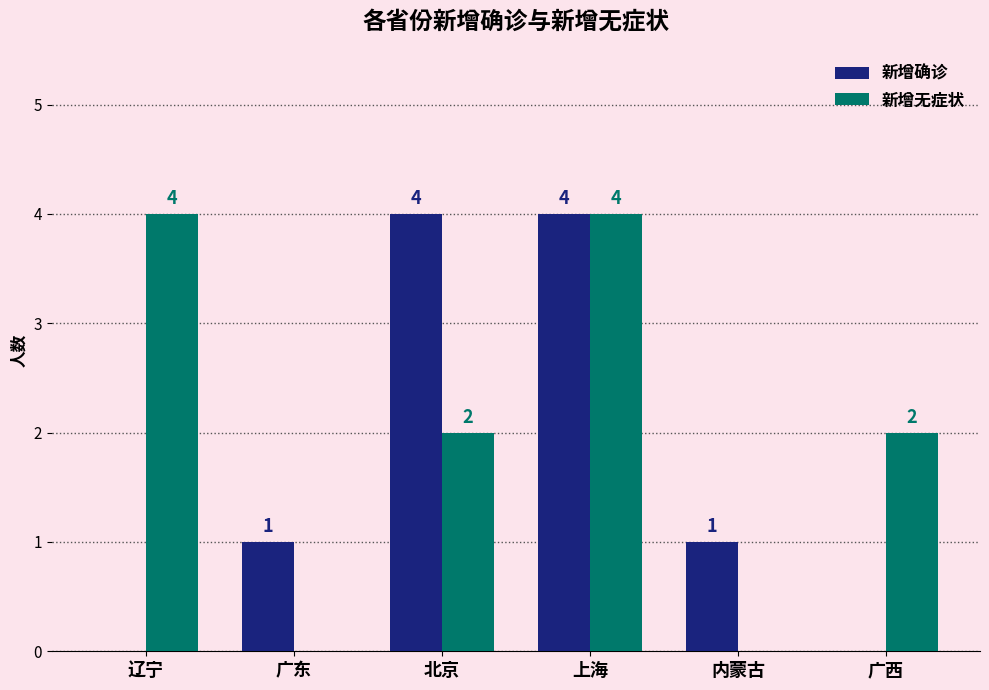

What is the difference between the 新增无症状 values at 北京 and 上海?

2